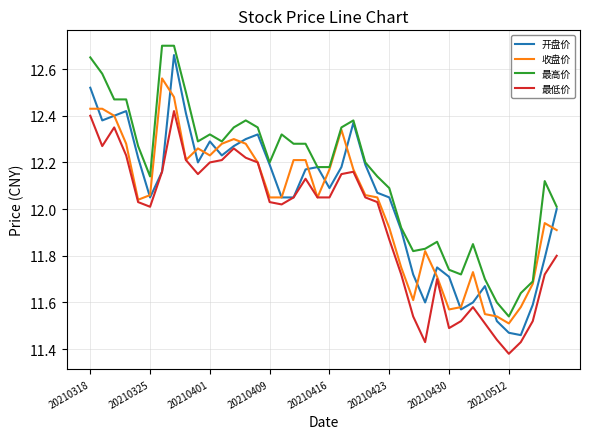

True or false: 最低价 and 最高价 cross at least once.

False